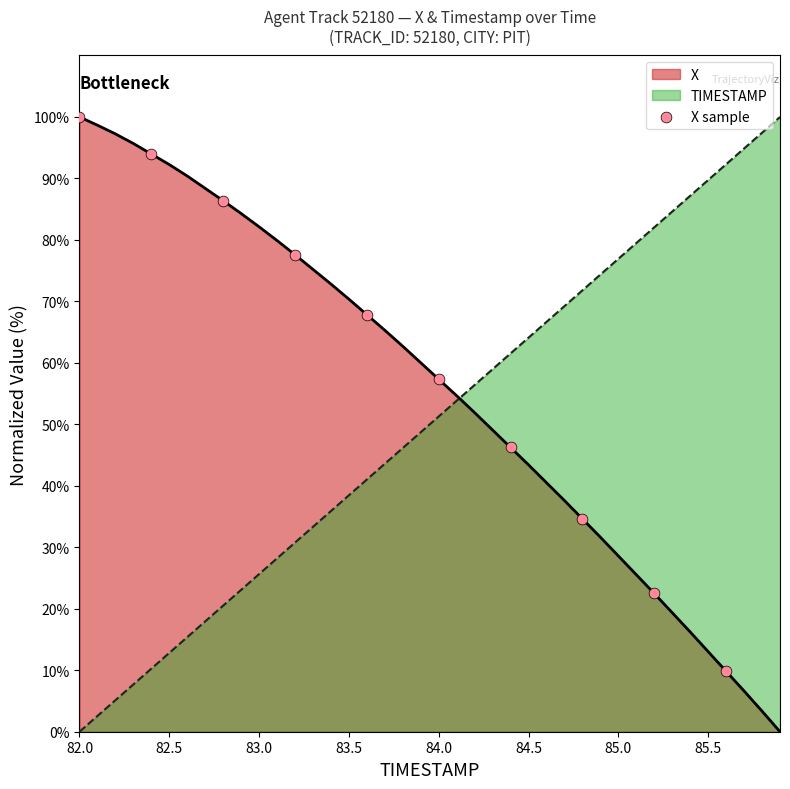

Rank the series by their average value, from highest to lowest.

X, TIMESTAMP